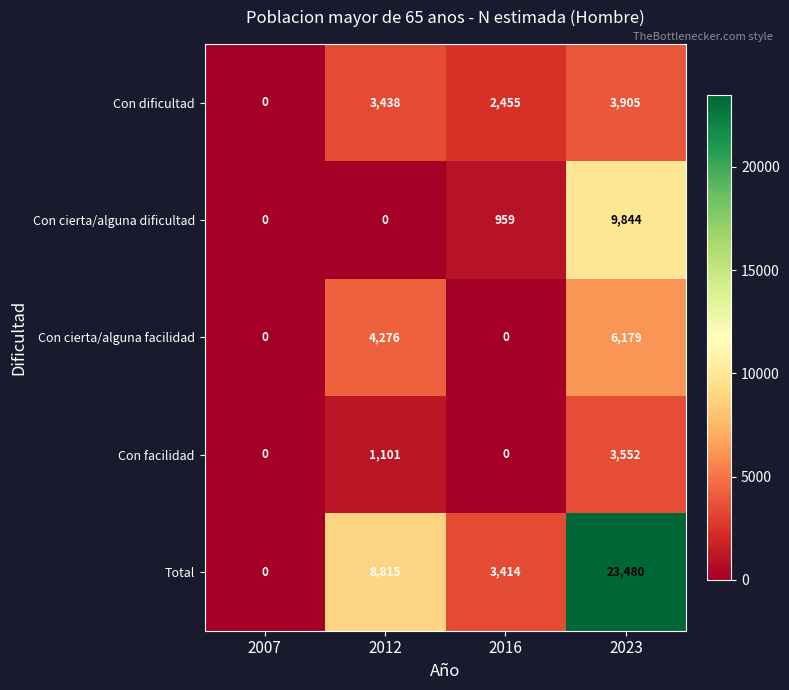

Which category has the highest value across all series?

2023